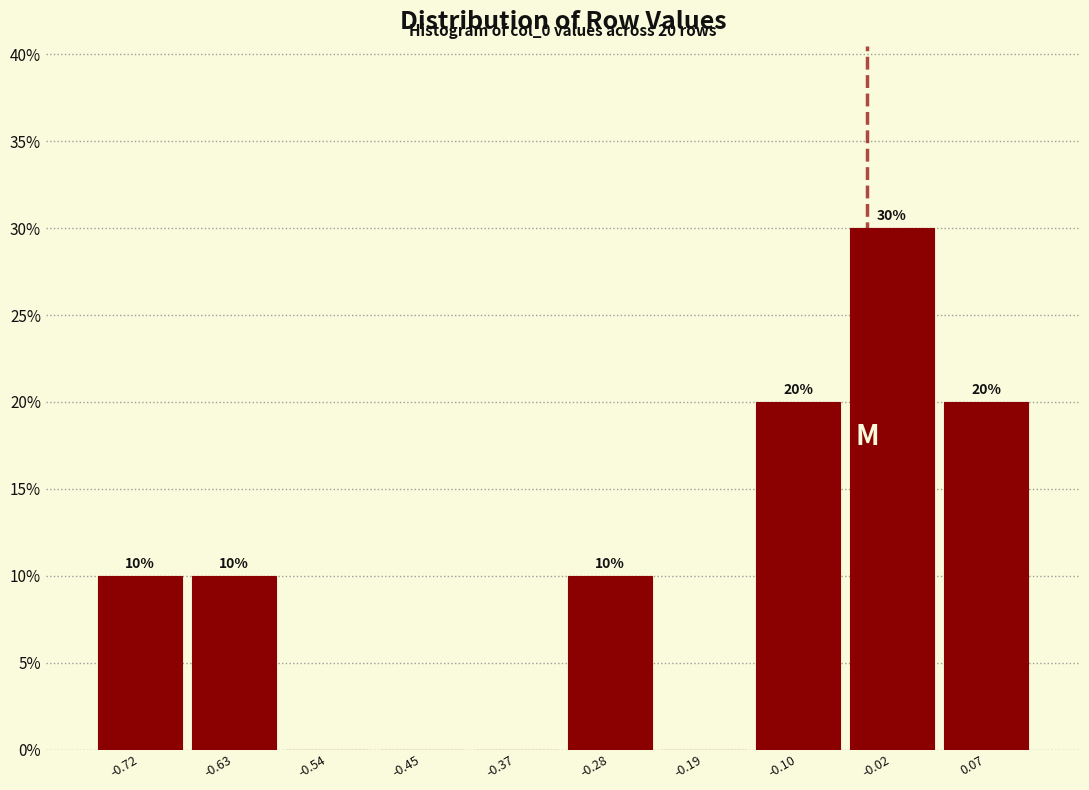

Over which range of the x-axis is the bar tallest?

-0.06 to 0.03